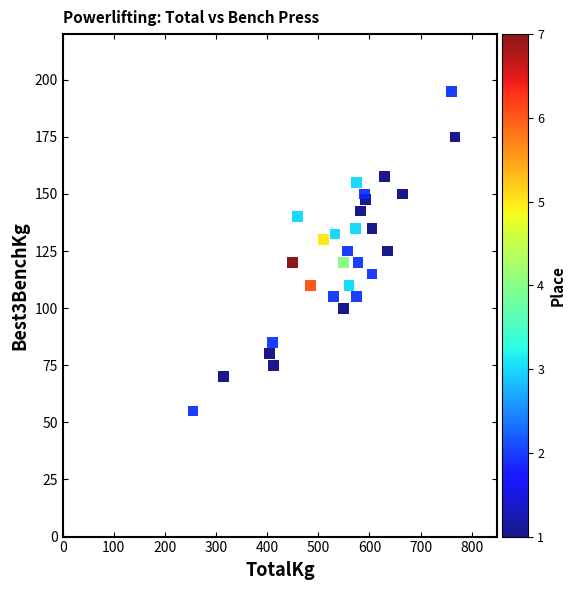

What is the range of X values (max minus min)?

512.5